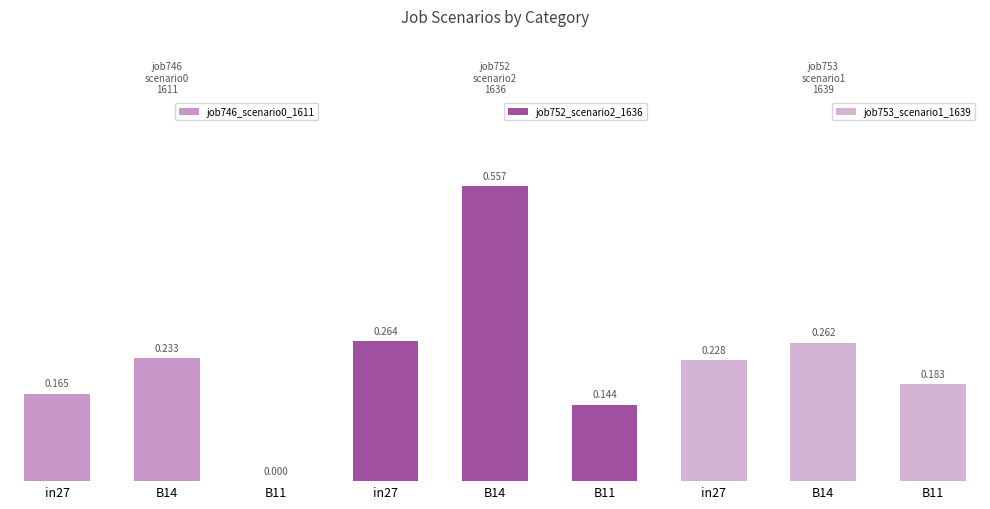

Reading left to right, transcribe all the data shown in this chart.

job746_scenario0_1611: 0.2	0.2	0.0
job752_scenario2_1636: 0.3	0.6	0.1
job753_scenario1_1639: 0.2	0.3	0.2